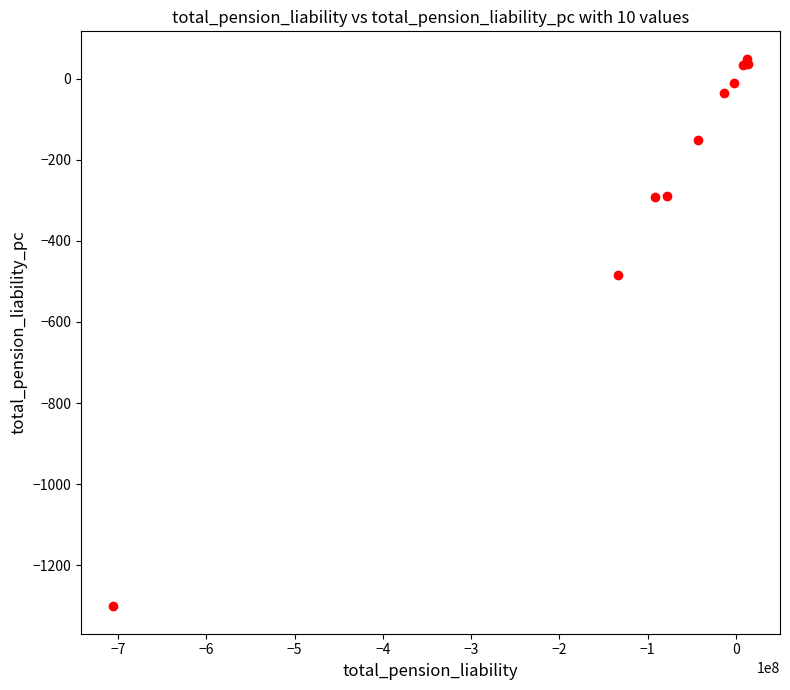

What Y value in the scatter plot is closest to -626?

-483.9